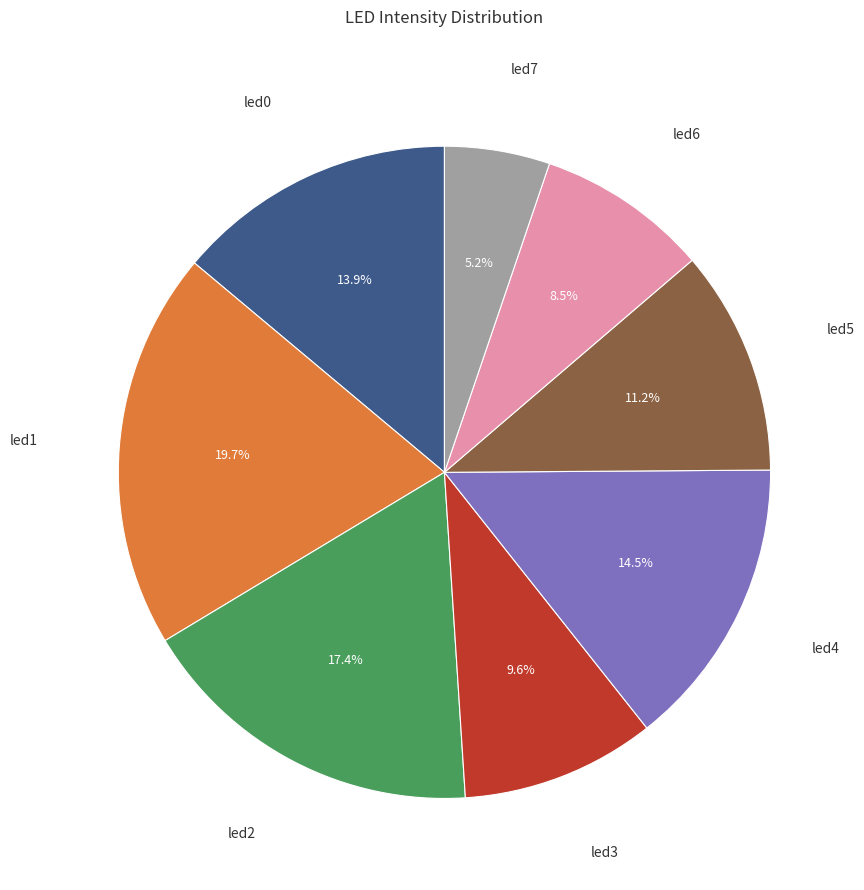

Is there a majority slice in this chart?

No